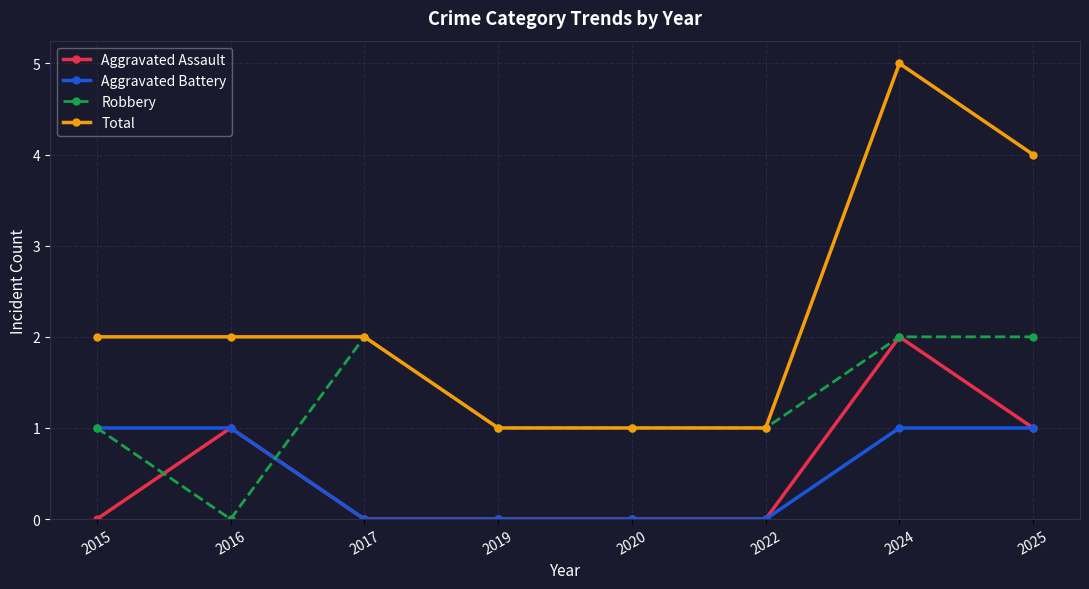

What is the sum of all Robbery values?

10